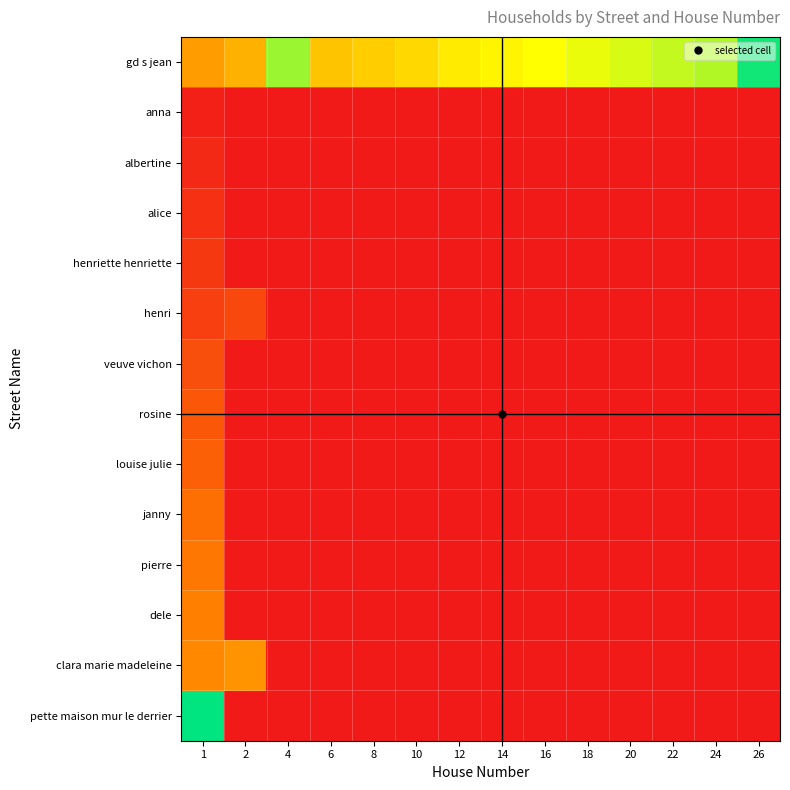

Reading left to right, extract all data points from this chart.

gd s jean: 1=0.4	2=0.5	4=0.8	6=0.5	8=0.5	10=0.6	12=0.6	14=0.6	16=0.7	18=0.7	20=0.7	22=0.7	24=0.8	26=1.0
anna: 1=0.0	2=0.0	4=0.0	6=0.0	8=0.0	10=0.0	12=0.0	14=0.0	16=0.0	18=0.0	20=0.0	22=0.0	24=0.0	26=0.0
albertine: 1=0.1	2=0.0	4=0.0	6=0.0	8=0.0	10=0.0	12=0.0	14=0.0	16=0.0	18=0.0	20=0.0	22=0.0	24=0.0	26=0.0
alice: 1=0.1	2=0.0	4=0.0	6=0.0	8=0.0	10=0.0	12=0.0	14=0.0	16=0.0	18=0.0	20=0.0	22=0.0	24=0.0	26=0.0
henriette henriette: 1=0.1	2=0.0	4=0.0	6=0.0	8=0.0	10=0.0	12=0.0	14=0.0	16=0.0	18=0.0	20=0.0	22=0.0	24=0.0	26=0.0
henri: 1=0.1	2=0.2	4=0.0	6=0.0	8=0.0	10=0.0	12=0.0	14=0.0	16=0.0	18=0.0	20=0.0	22=0.0	24=0.0	26=0.0
veuve vichon: 1=0.2	2=0.0	4=0.0	6=0.0	8=0.0	10=0.0	12=0.0	14=0.0	16=0.0	18=0.0	20=0.0	22=0.0	24=0.0	26=0.0
rosine: 1=0.2	2=0.0	4=0.0	6=0.0	8=0.0	10=0.0	12=0.0	14=0.0	16=0.0	18=0.0	20=0.0	22=0.0	24=0.0	26=0.0
louise julie: 1=0.2	2=0.0	4=0.0	6=0.0	8=0.0	10=0.0	12=0.0	14=0.0	16=0.0	18=0.0	20=0.0	22=0.0	24=0.0	26=0.0
janny: 1=0.3	2=0.0	4=0.0	6=0.0	8=0.0	10=0.0	12=0.0	14=0.0	16=0.0	18=0.0	20=0.0	22=0.0	24=0.0	26=0.0
pierre: 1=0.3	2=0.0	4=0.0	6=0.0	8=0.0	10=0.0	12=0.0	14=0.0	16=0.0	18=0.0	20=0.0	22=0.0	24=0.0	26=0.0
dele: 1=0.3	2=0.0	4=0.0	6=0.0	8=0.0	10=0.0	12=0.0	14=0.0	16=0.0	18=0.0	20=0.0	22=0.0	24=0.0	26=0.0
clara marie madeleine: 1=0.4	2=0.4	4=0.0	6=0.0	8=0.0	10=0.0	12=0.0	14=0.0	16=0.0	18=0.0	20=0.0	22=0.0	24=0.0	26=0.0
pette maison mur le derrier: 1=1.0	2=0.0	4=0.0	6=0.0	8=0.0	10=0.0	12=0.0	14=0.0	16=0.0	18=0.0	20=0.0	22=0.0	24=0.0	26=0.0